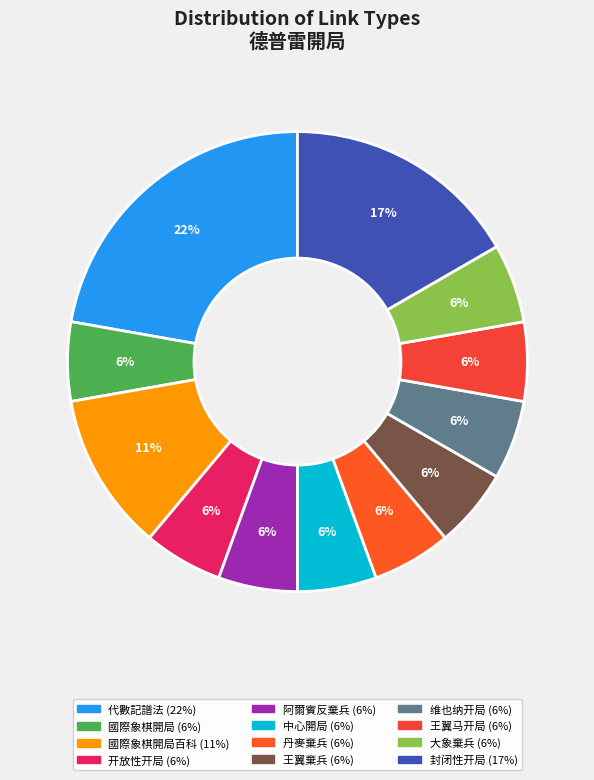

To the nearest percent, what is the difference between the largest and smallest slice percentages?

17%